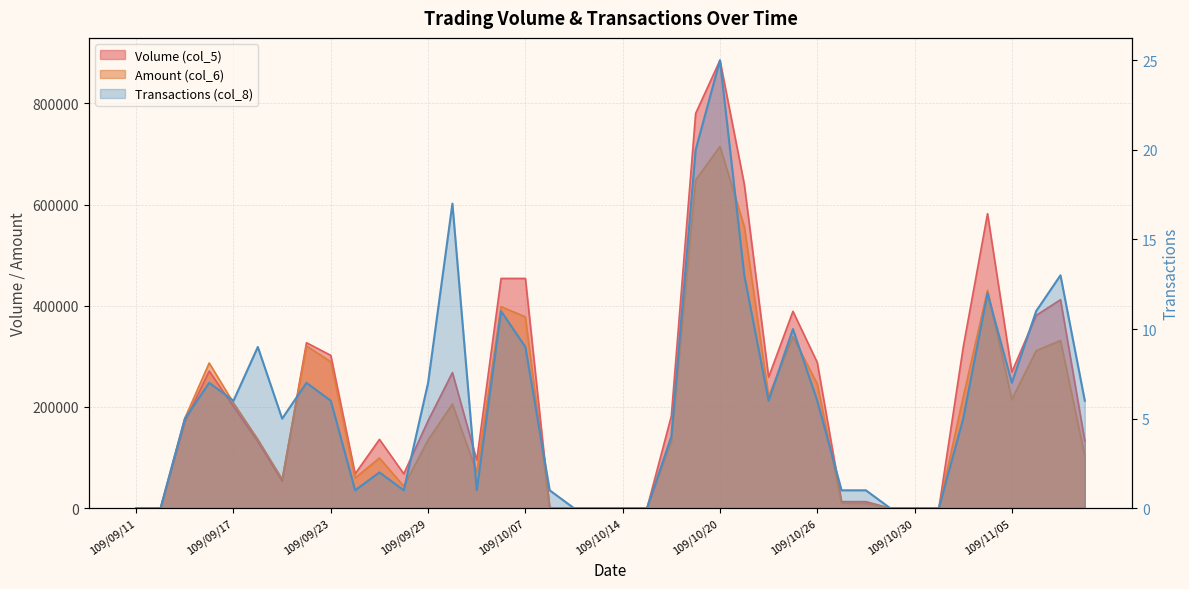

Where is the first local maximum for Amount (col_6)?

109/09/16